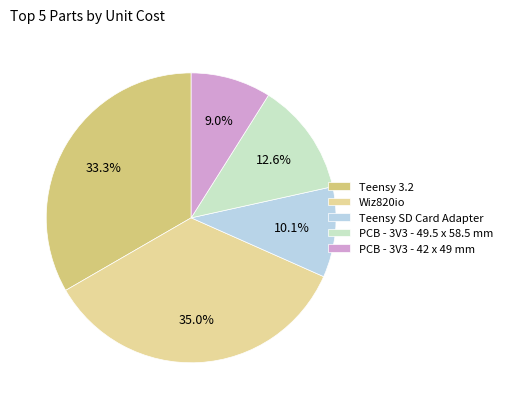

Do PCB - 3V3 - 49.5 x 58.5 mm and Wiz820io together represent more than half of the pie?

No